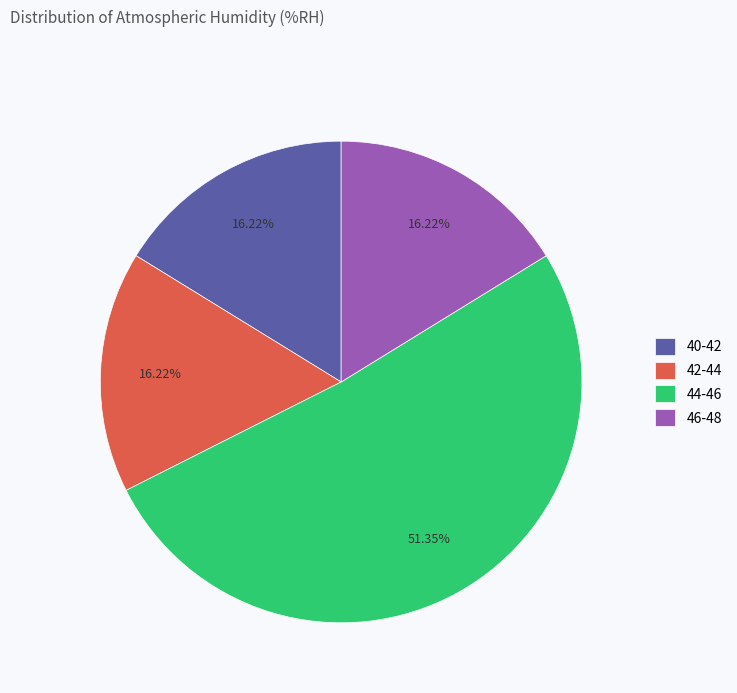

What is the ratio of the value at 42-44 to the value at 46-48?

1.0